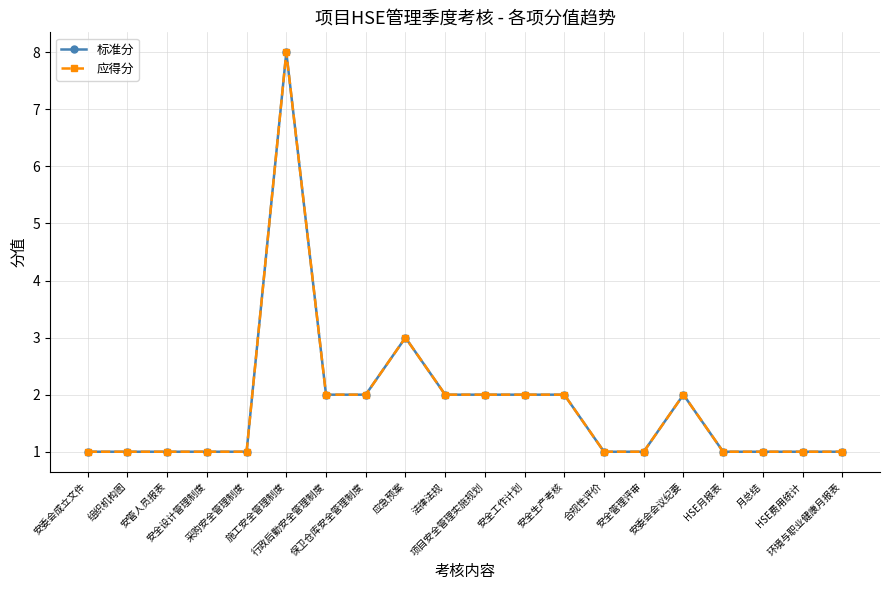

At which category does 应得分 reach its first local peak?

施工安全管理制度